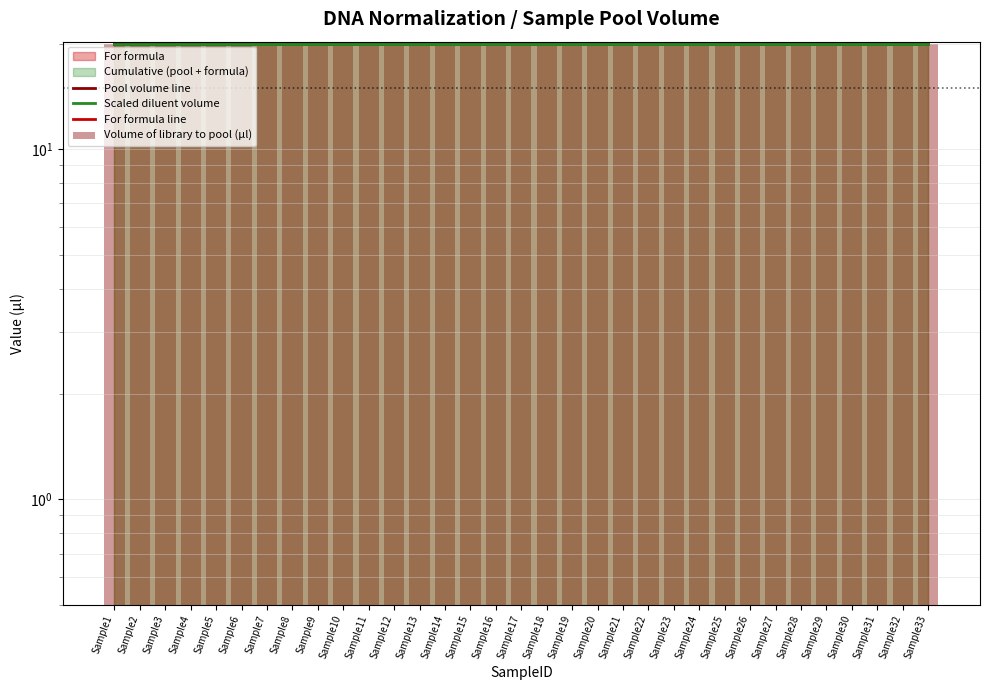

List the series in order of their peak value, highest first.

Pool volume line, Scaled diluent volume, Volume of library to pool (µl), For formula line